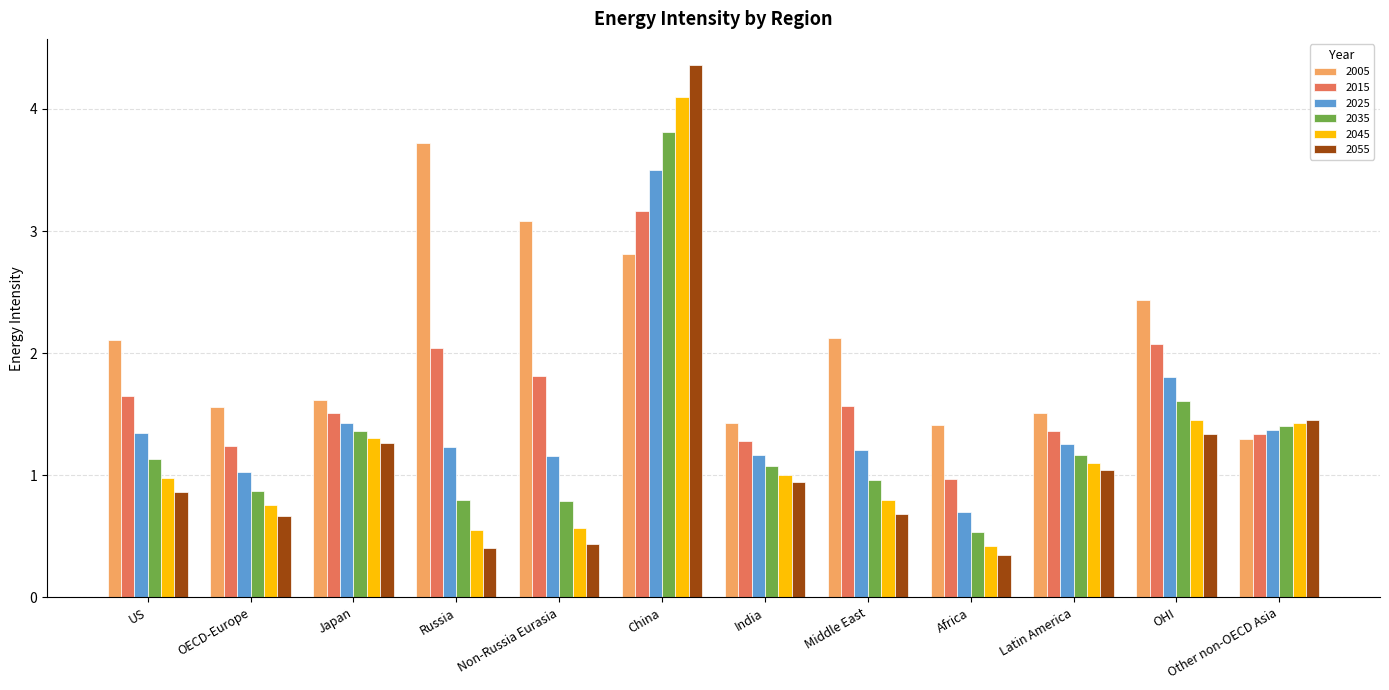

What is the label of the 12th bar from the right?

US